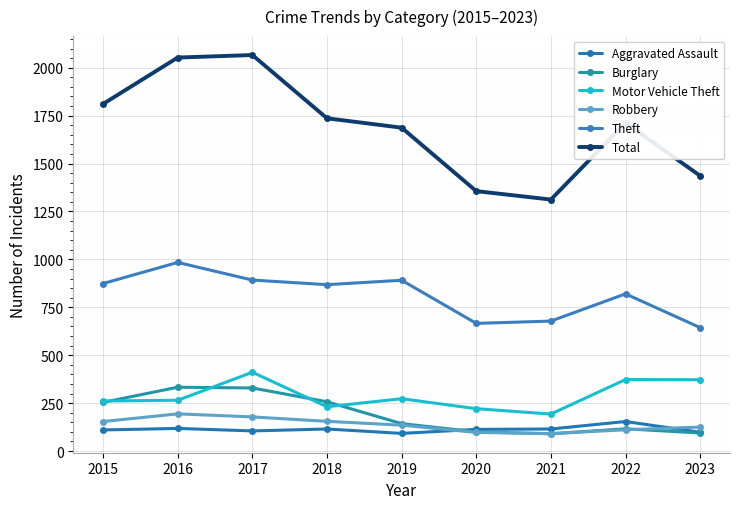

Does the chart display data point markers on the line(s)?

Yes